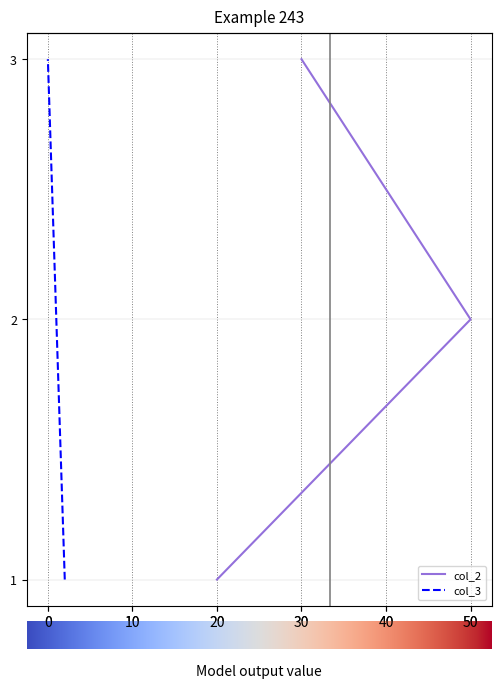

Does the chart display data point markers on the line(s)?

No